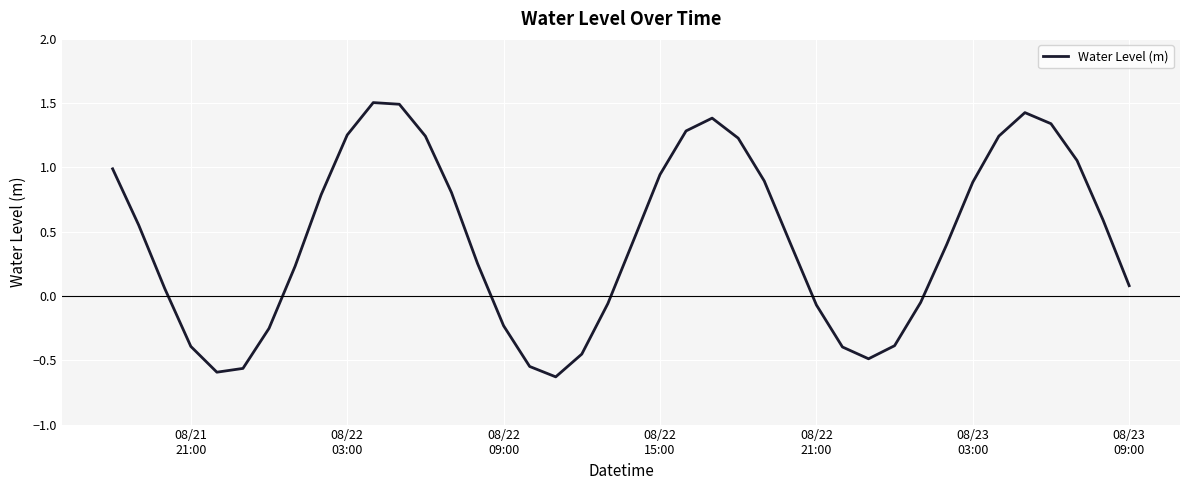

What is the difference between the maximum and minimum values?

2.1